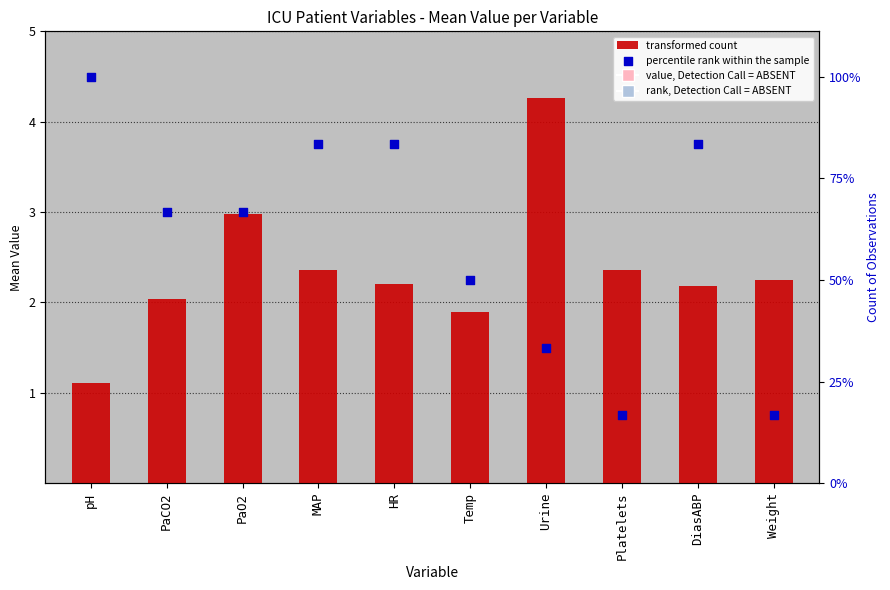

Which series reaches the maximum Y coordinate?

percentile rank within the sample